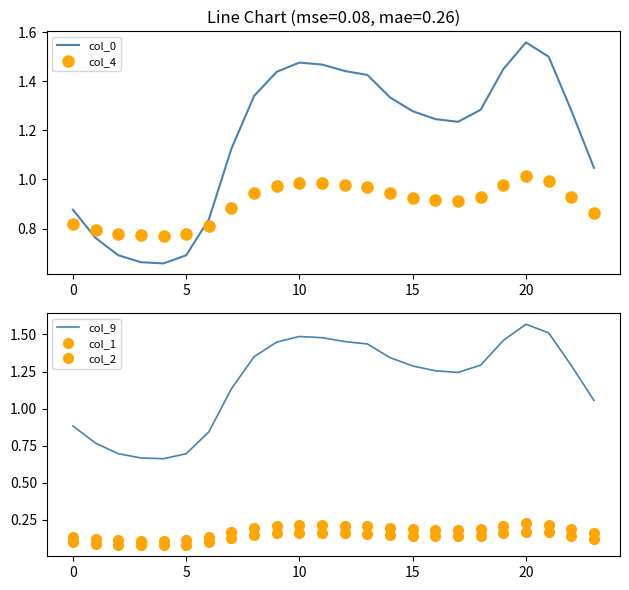

Between 9 and 21, which series saw the biggest shift?

col_9